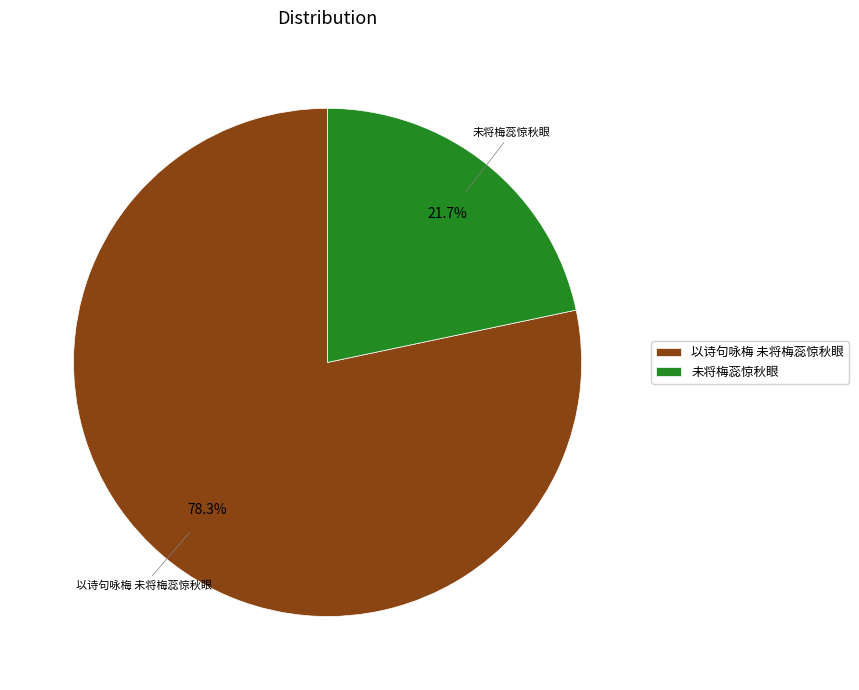

Does 以诗句咏梅 未将梅蕊惊秋眼 represent more than half of the total?

Yes